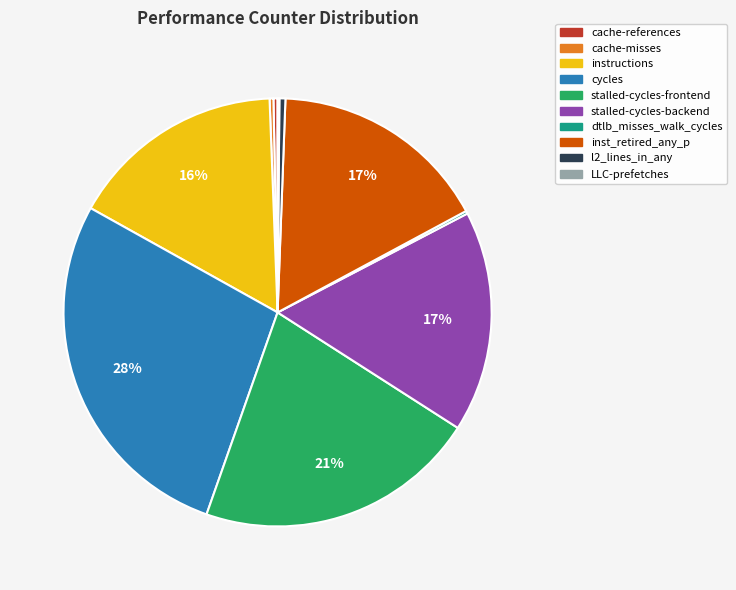

The l2_lines_in_any slice represents 0% of the pie. True or false?

True